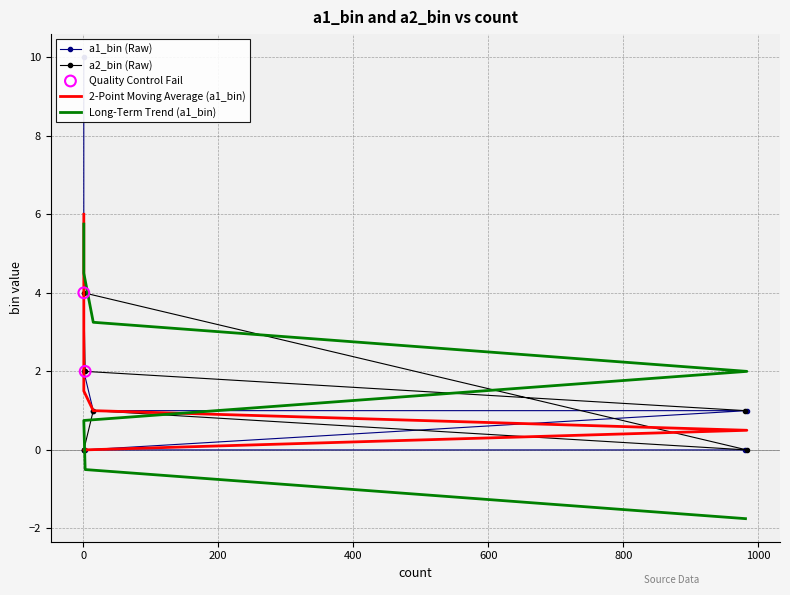

Which series reaches the minimum Y coordinate?

a1_bin